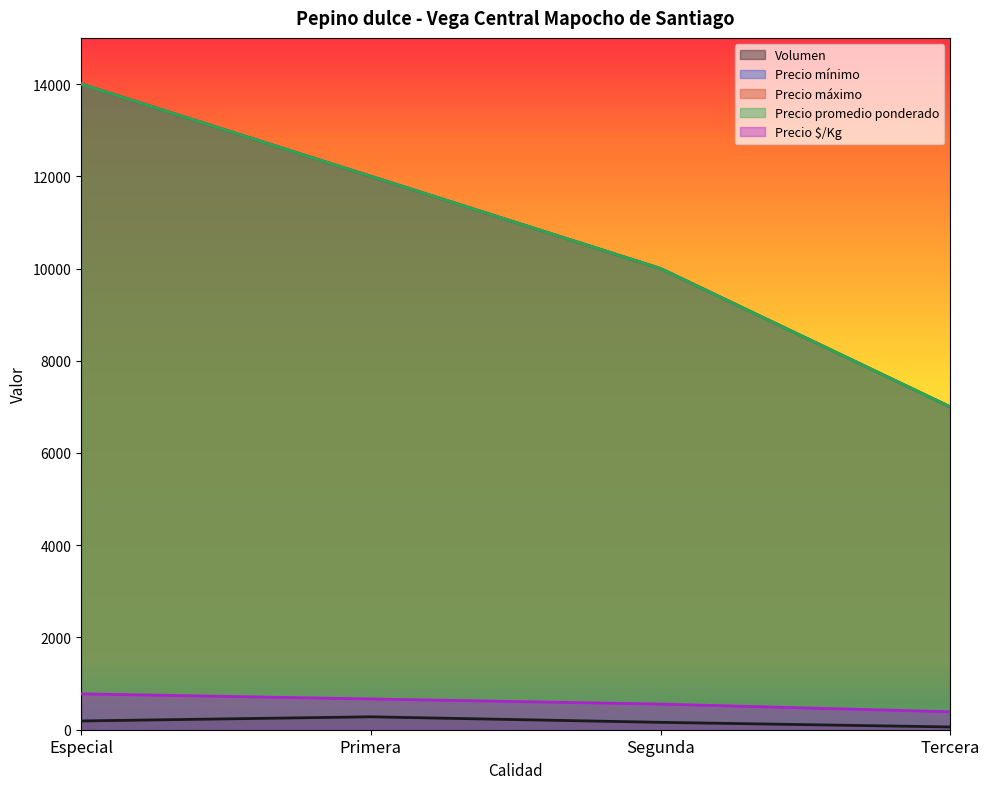

List the series in order of their peak value, highest first.

Precio mínimo, Precio máximo, Precio promedio ponderado, Precio $/Kg, Volumen